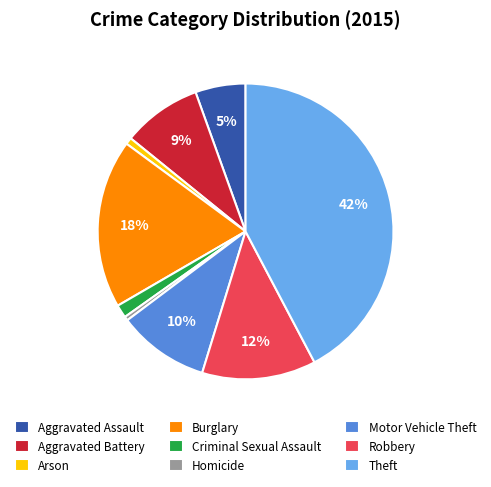

Which category has the biggest portion of the pie?

Theft